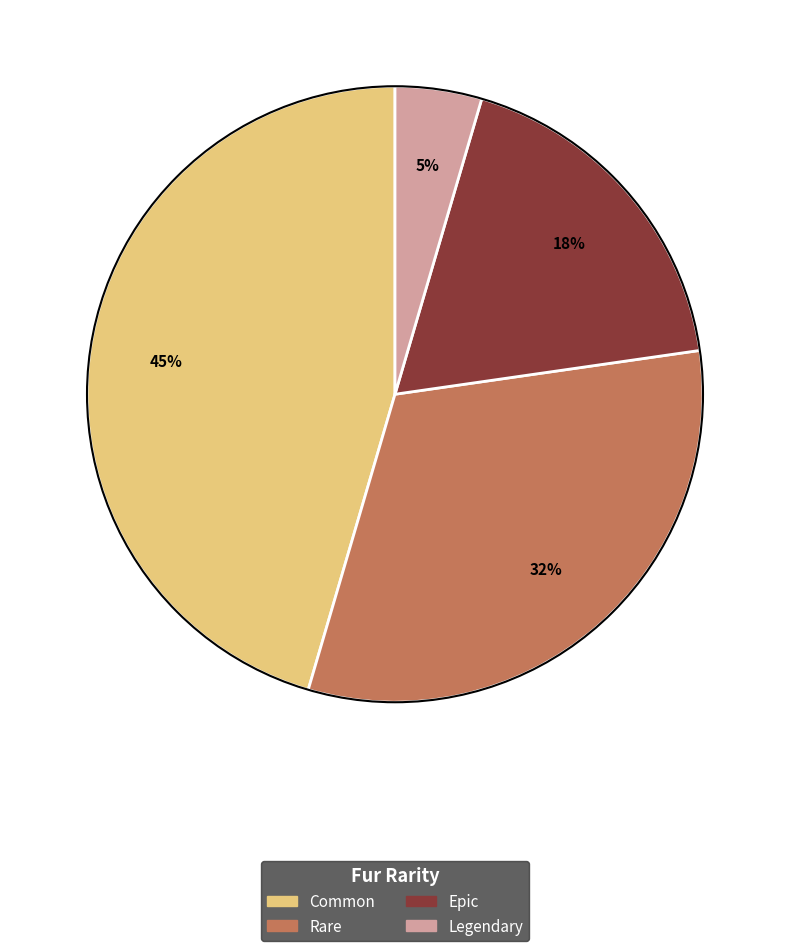

Combined, do Epic and Common account for over 50%?

Yes